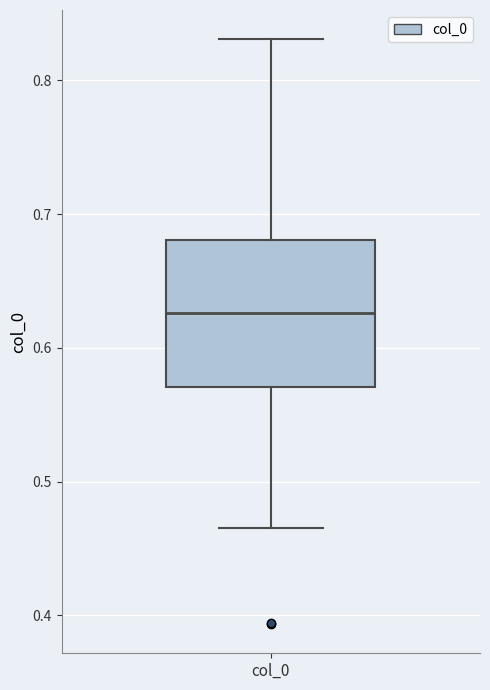

Where does the lower whisker of the box for col_0 end on the y-axis? The values are not printed on the chart, so give them approximately, as read against the axis.

0.47